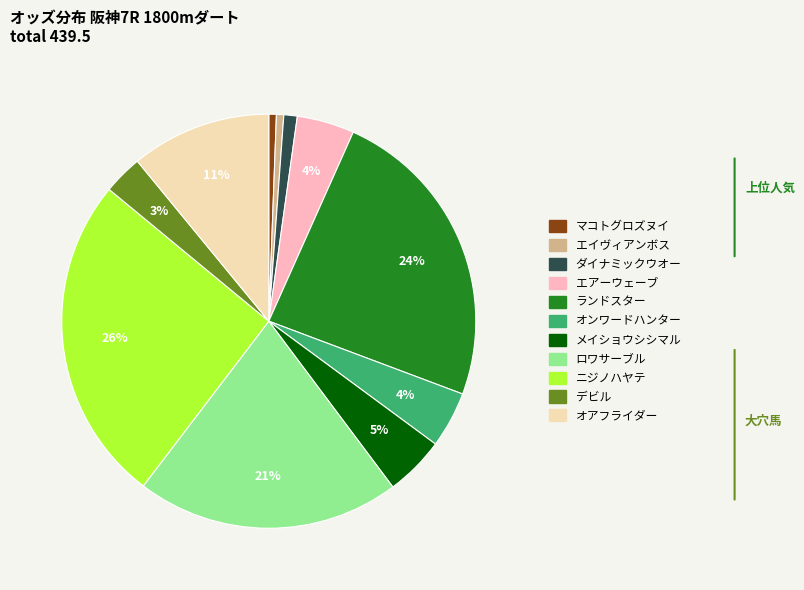

What is the largest slice in the pie chart?

ニジノハヤテ